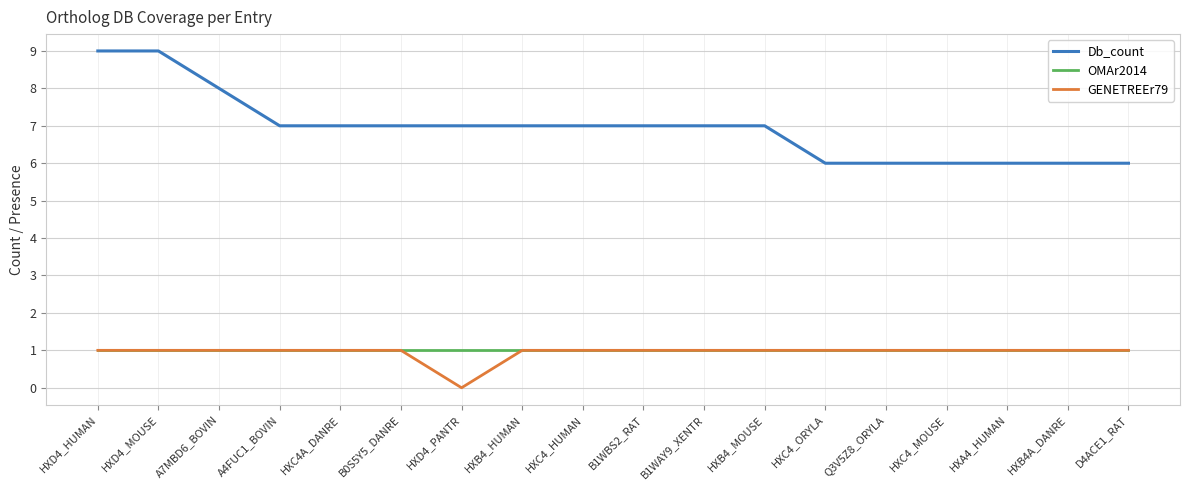

Where is GENETREEr79 nearest to the value 0?

HXD4_PANTR